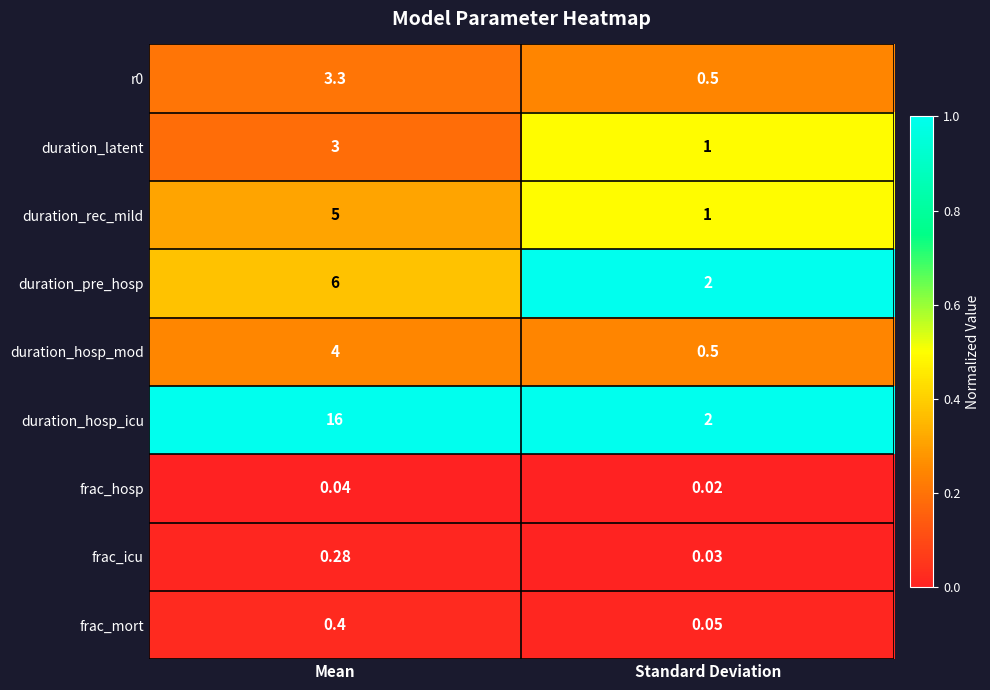

Which label corresponds to the smallest value in the chart?

Standard Deviation